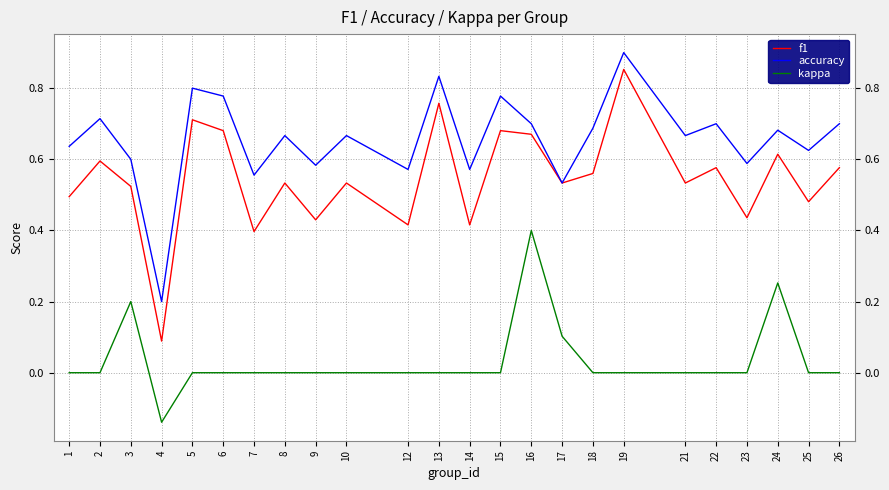

How many distinct data groups are displayed?

3